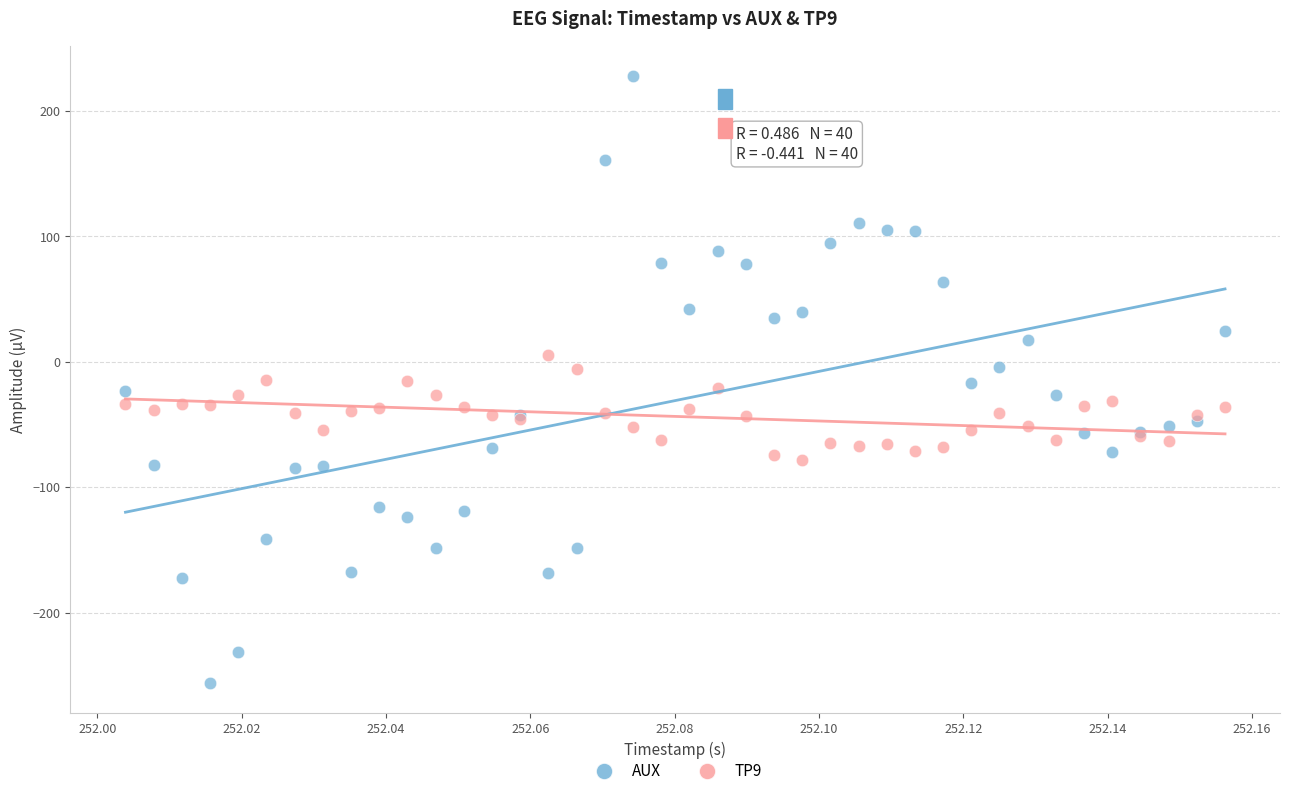

Which series contains the lowest Y value?

AUX